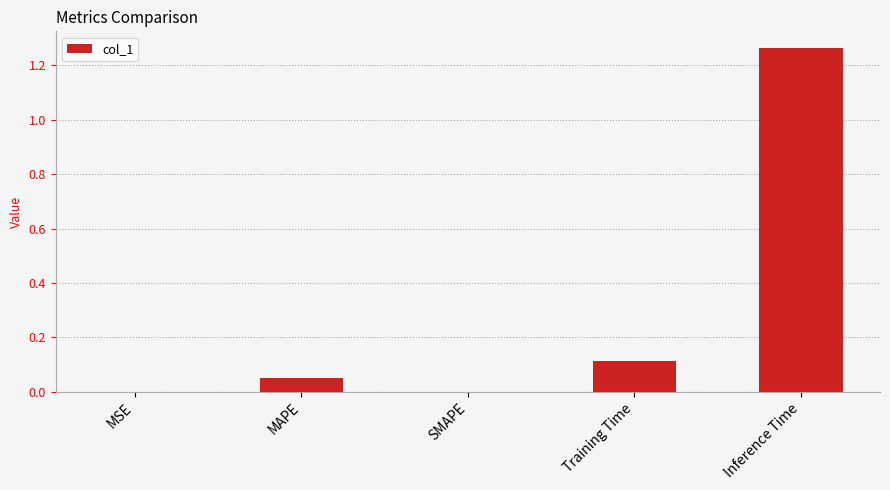

Which has a higher value, MSE or MAPE?

MAPE